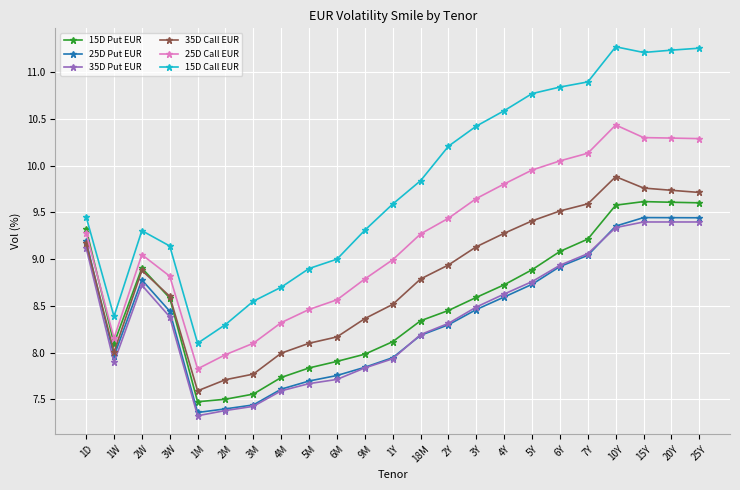

What is the average value of the 35D Put EUR series?

8.4